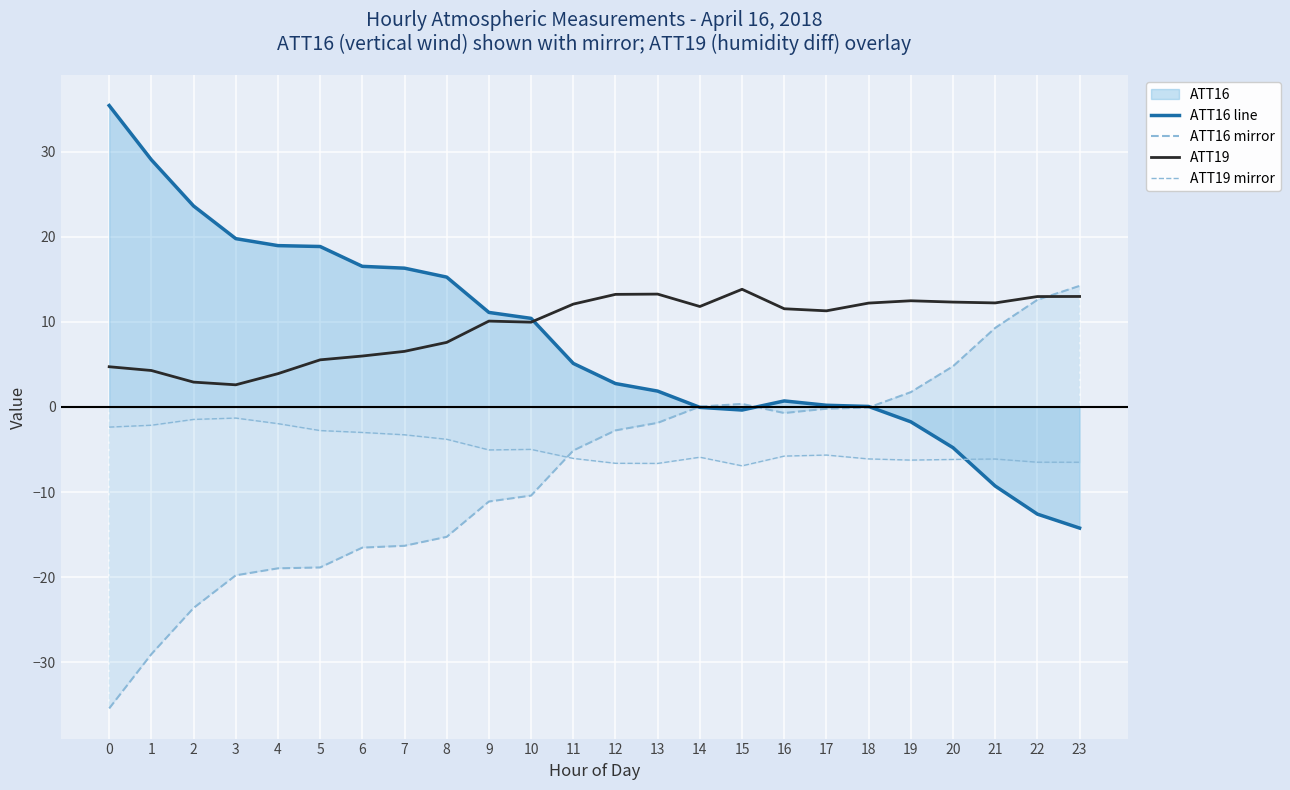

What is the sum of the ATT16 line values at 19 and 12?

1.0